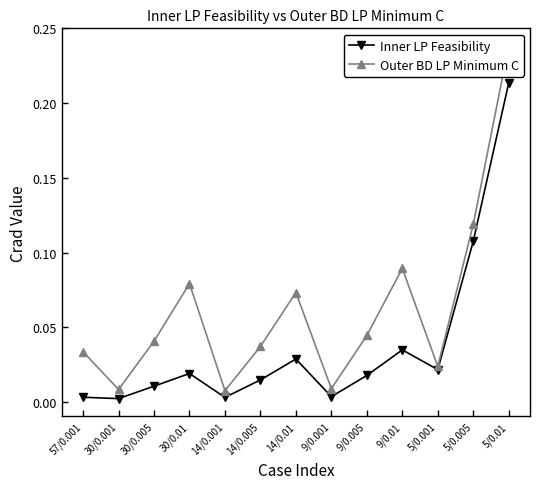

In Outer BD LP Minimum C, how many points are lower than both neighbors (excluding endpoints)?

4